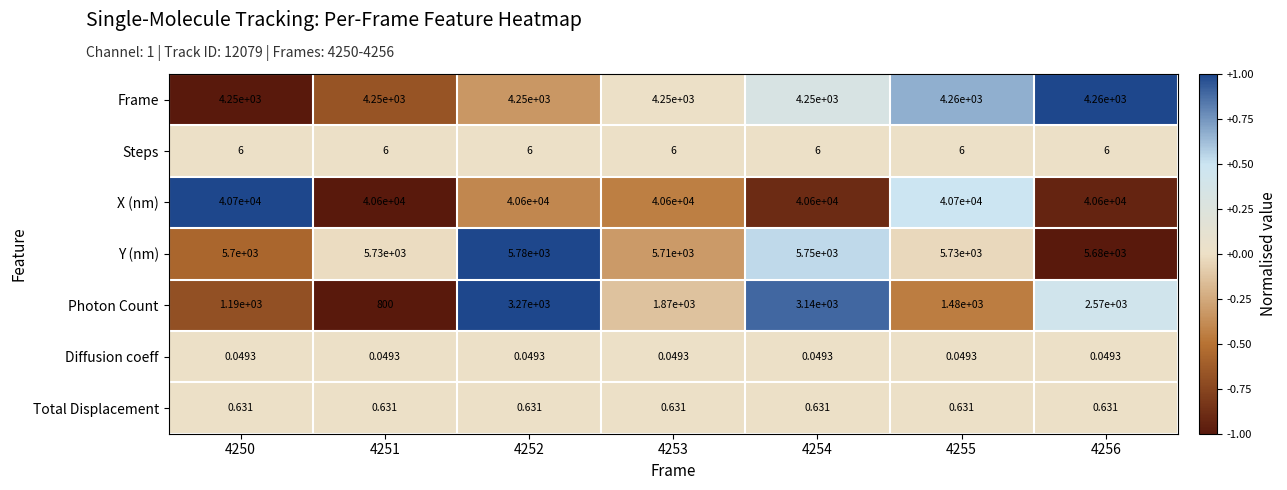

Which series changed the most between 4254 and 4255?

Photon Count